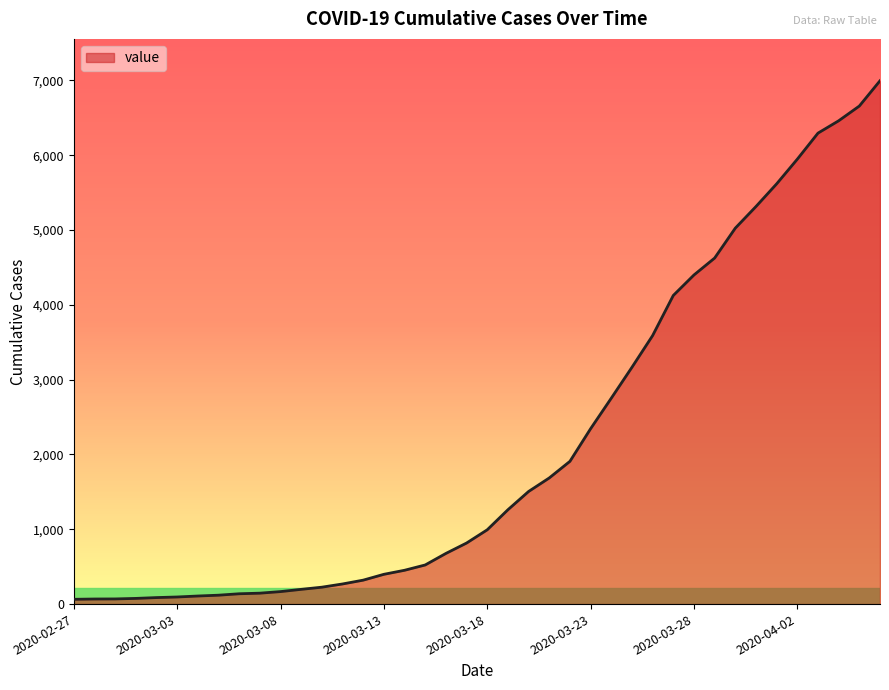

What is the maximum value shown in the chart?

6995